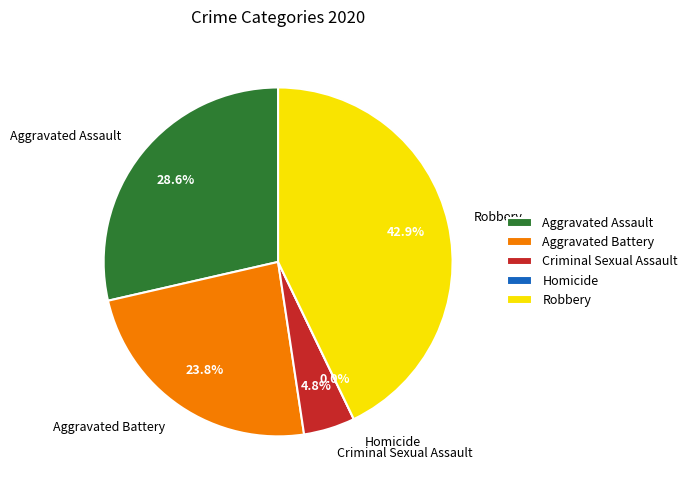

Count the number of slices in the pie.

5